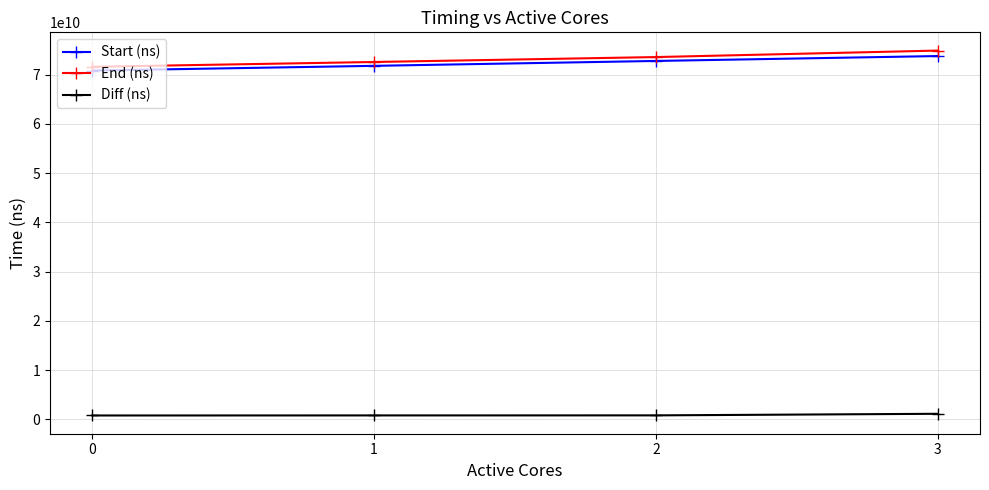

True or false: End (ns) has more than 2 interior local peaks.

False